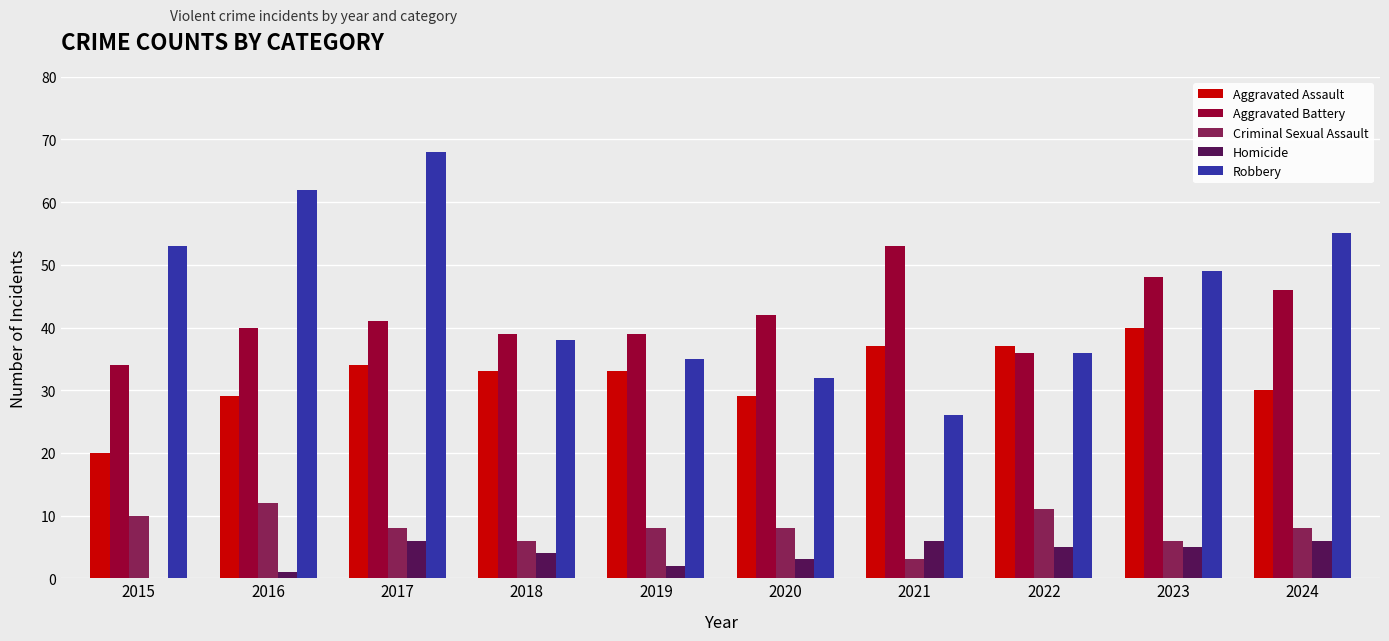

What are all the series names shown in the legend?

Aggravated Assault, Aggravated Battery, Criminal Sexual Assault, Homicide, Robbery